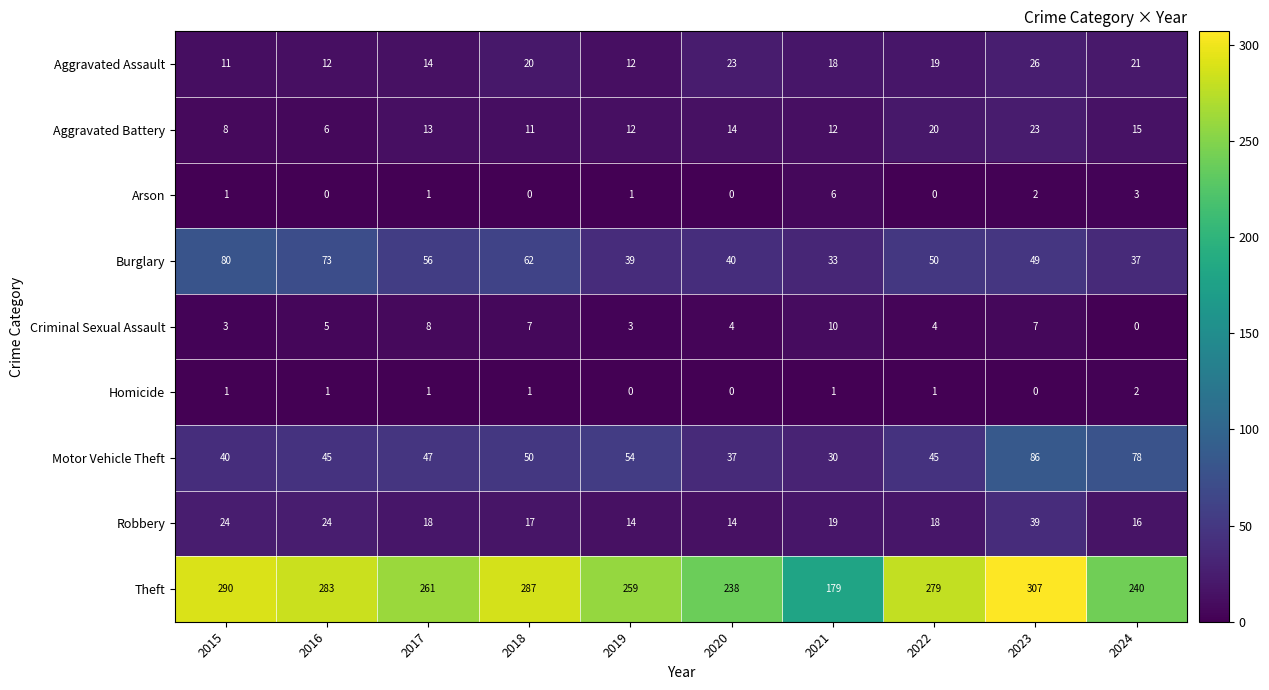

Rank the series by their maximum value, from highest to lowest.

Theft, Motor Vehicle Theft, Burglary, Robbery, Aggravated Assault, Aggravated Battery, Criminal Sexual Assault, Arson, Homicide